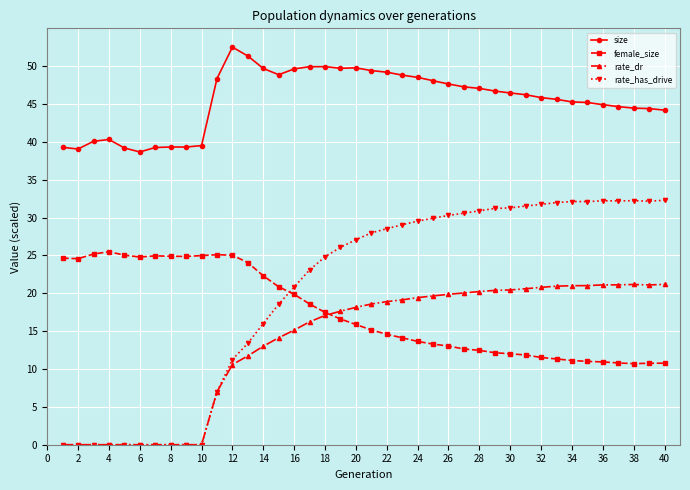

True or false: rate_has_drive has more than 1 interior local peaks.

True